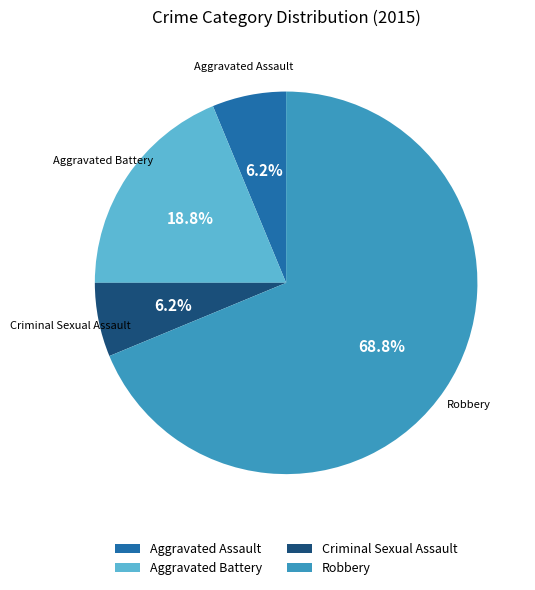

To the nearest percent, what is the average slice percentage?

25%